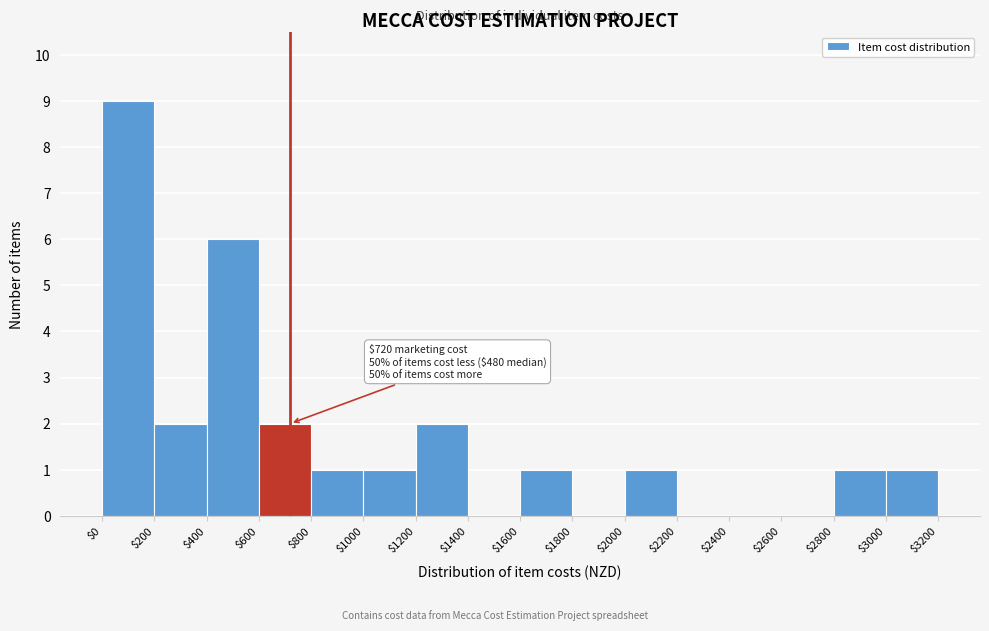

Over which range of the x-axis is the bar tallest?

$0 to $200